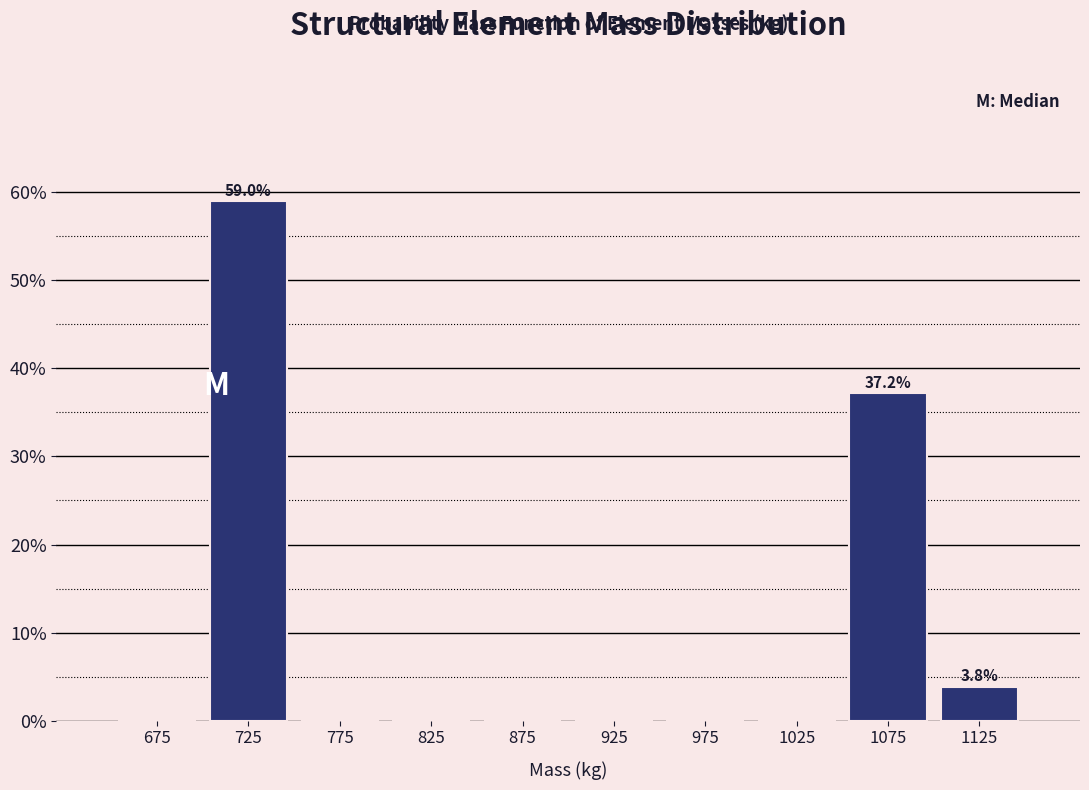

Which range on the x-axis has the tallest bar?

700 to 750